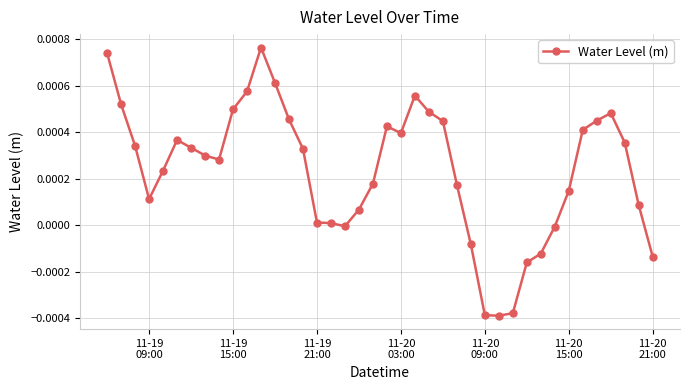

True or false: there are more than 2 points higher than both neighbors.

True